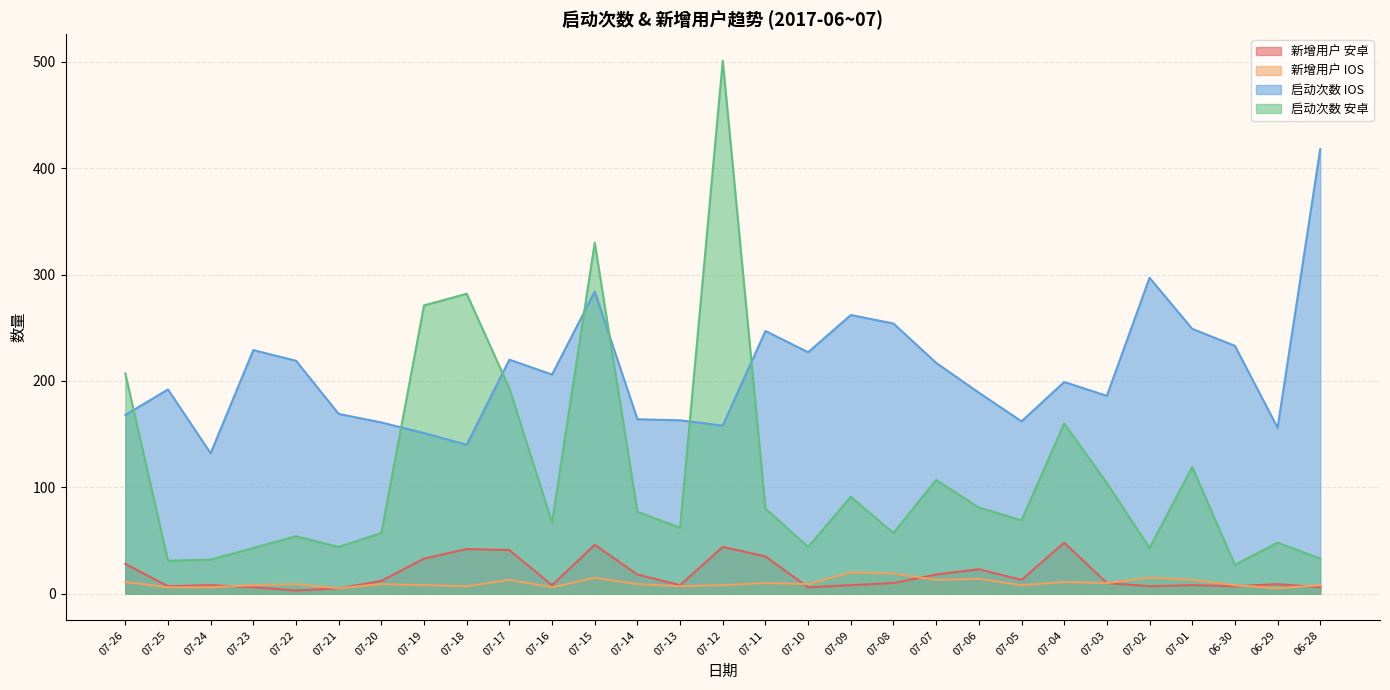

Reading left to right, what are all the values shown in this chart?

新增用户 安卓: 07-26=28	07-25=7	07-24=8	07-23=6	07-22=3	07-21=5	07-20=12	07-19=33	07-18=42	07-17=41	07-16=8	07-15=46	07-14=18	07-13=8	07-12=44	07-11=35	07-10=6	07-09=8	07-08=10	07-07=18	07-06=23	07-05=13	07-04=48	07-03=10	07-02=7	07-01=8	06-30=7	06-29=9	06-28=6
新增用户 IOS: 07-26=11	07-25=6	07-24=6	07-23=8	07-22=9	07-21=5	07-20=9	07-19=8	07-18=7	07-17=13	07-16=6	07-15=15	07-14=9	07-13=7	07-12=8	07-11=10	07-10=9	07-09=20	07-08=19	07-07=13	07-06=14	07-05=8	07-04=11	07-03=10	07-02=15	07-01=13	06-30=8	06-29=5	06-28=8
启动次数 IOS: 07-26=168	07-25=192	07-24=132	07-23=229	07-22=219	07-21=169	07-20=161	07-19=151	07-18=140	07-17=220	07-16=206	07-15=284	07-14=164	07-13=163	07-12=158	07-11=247	07-10=227	07-09=262	07-08=254	07-07=217	07-06=189	07-05=162	07-04=199	07-03=186	07-02=297	07-01=249	06-30=233	06-29=156	06-28=418
启动次数 安卓: 07-26=207	07-25=31	07-24=32	07-23=43	07-22=54	07-21=44	07-20=57	07-19=271	07-18=282	07-17=193	07-16=67	07-15=330	07-14=77	07-13=62	07-12=501	07-11=80	07-10=44	07-09=91	07-08=57	07-07=107	07-06=81	07-05=69	07-04=160	07-03=104	07-02=43	07-01=119	06-30=27	06-29=48	06-28=33